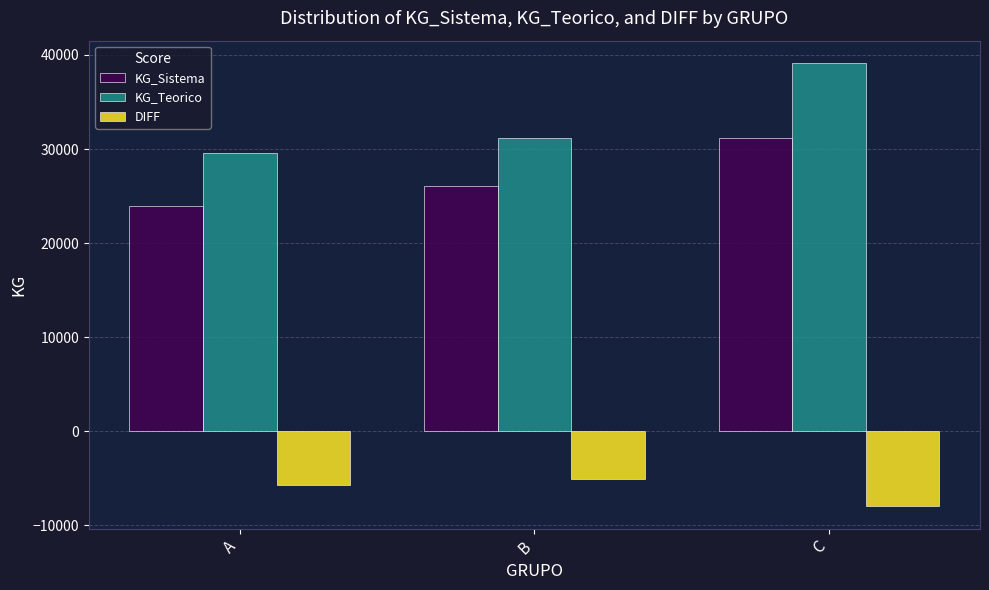

Which series has the largest total across all categories?

KG_Teorico